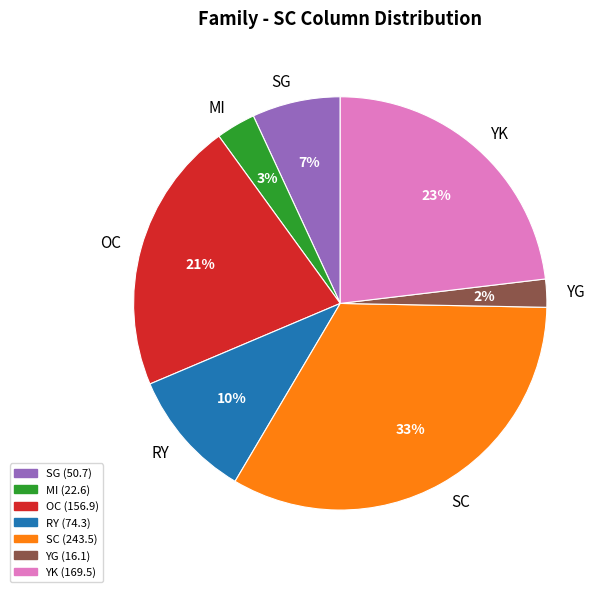

What percentage is the YG slice, to the nearest percent?

2%